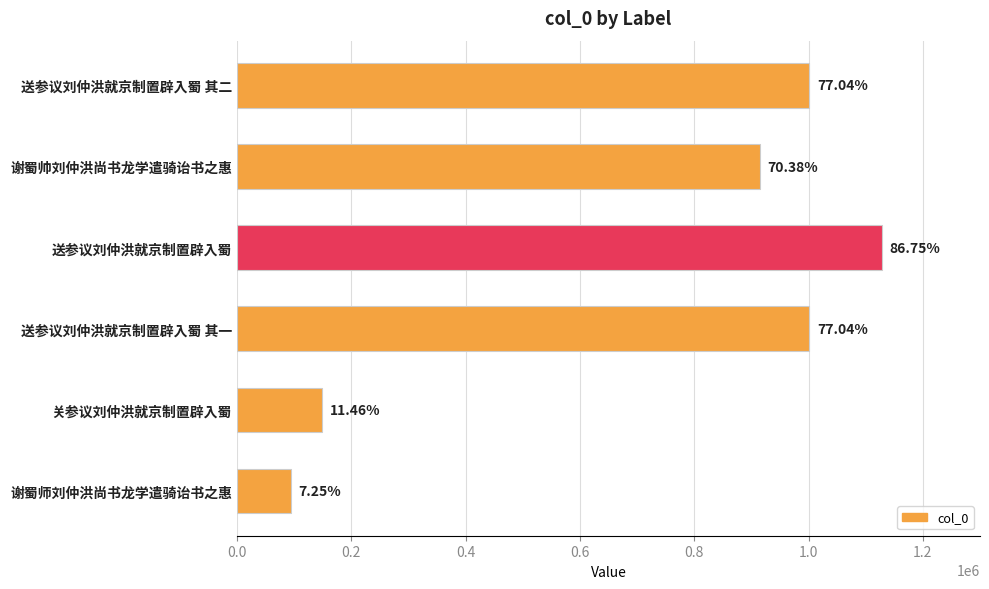

Does the chart contain any negative values?

No